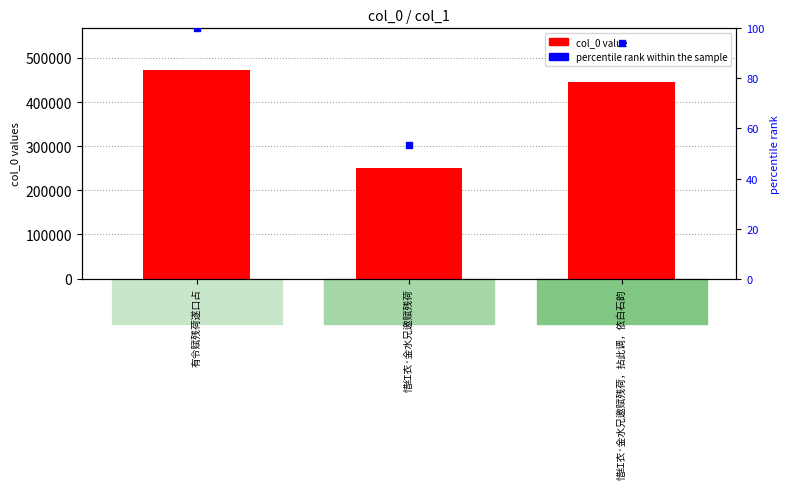

At how many categories does at least one series exceed 149251?

3